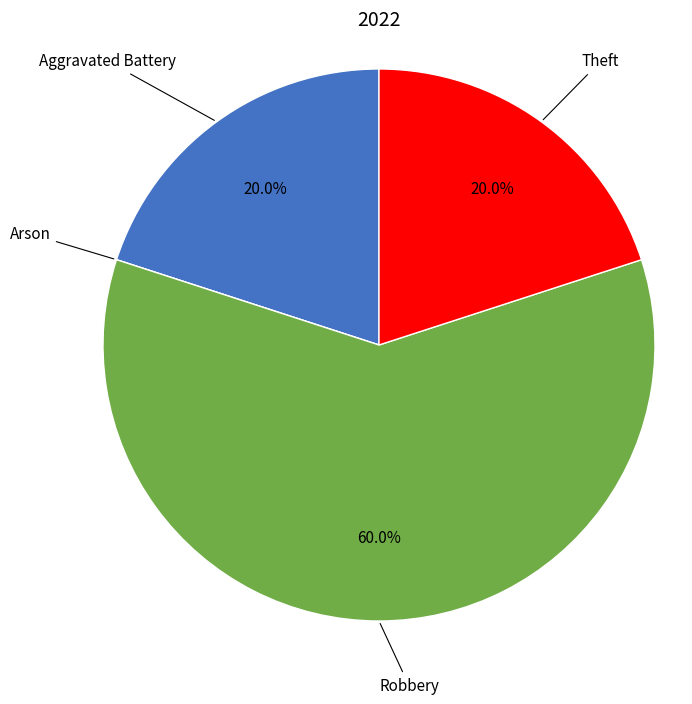

Approximately how many times larger is the value at Theft compared to Aggravated Battery?

1.0